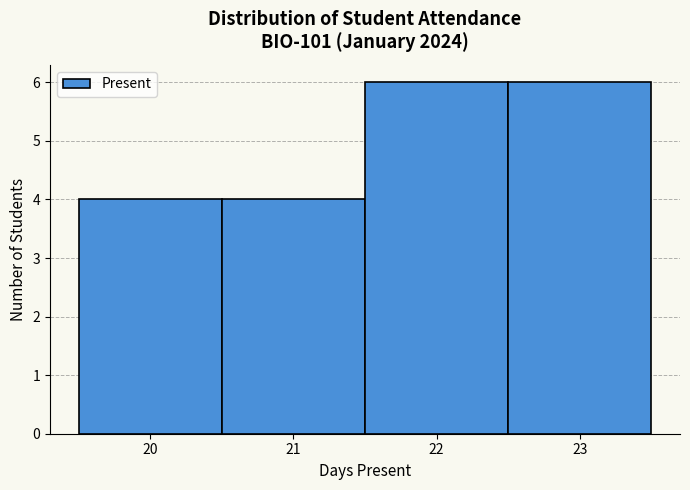

Reading left to right, list every bar in this chart as the range it spans on the x-axis followed by its height. The values are not printed on the chart, so give them approximately, as read against the axis.

19.5 to 20.5: 4
20.5 to 21.5: 4
21.5 to 22.5: 6
22.5 to 23.5: 6